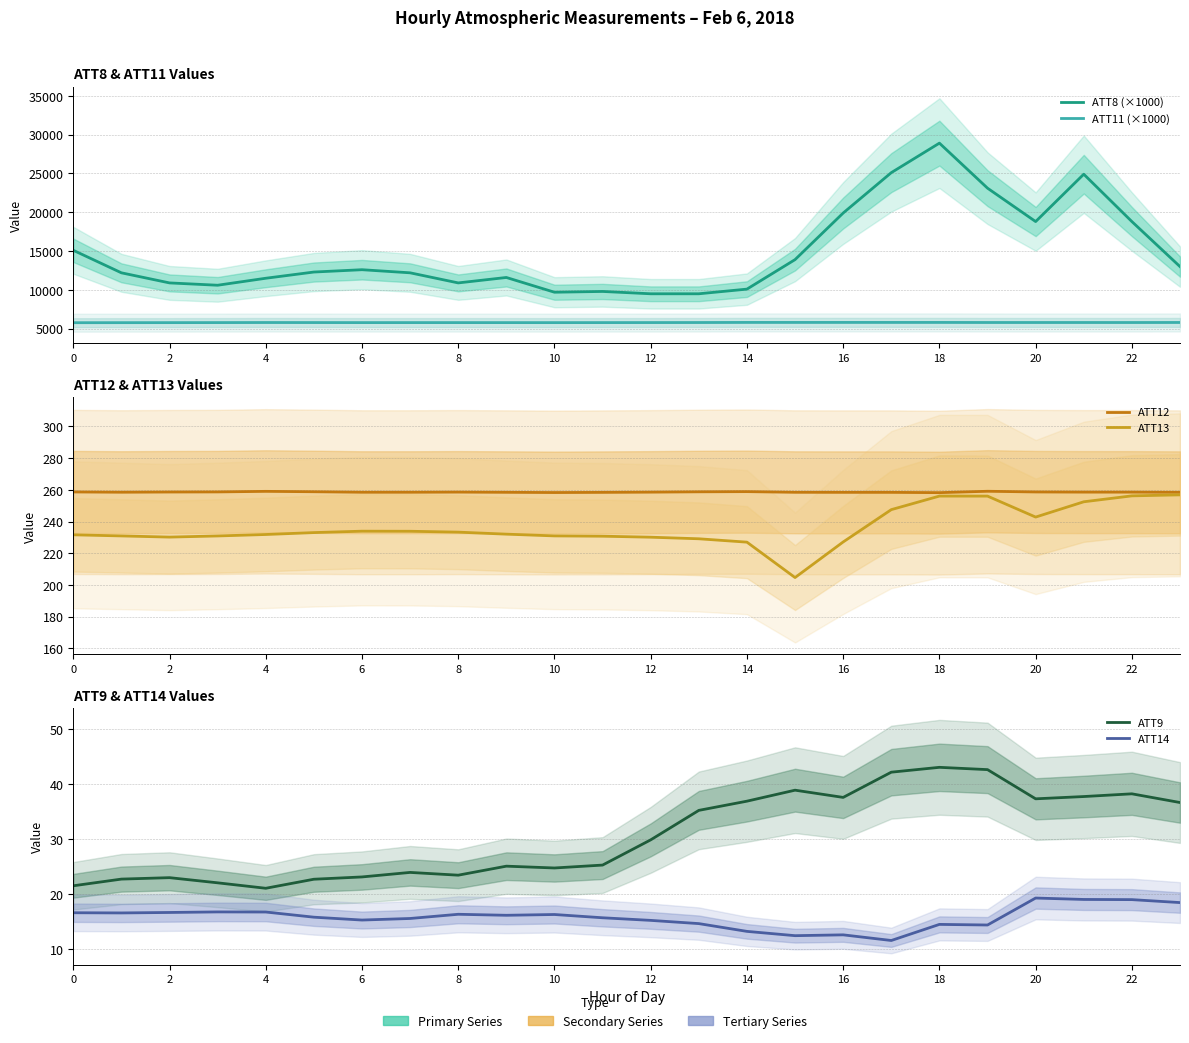

At which category does ATT12 reach its first local valley?

2